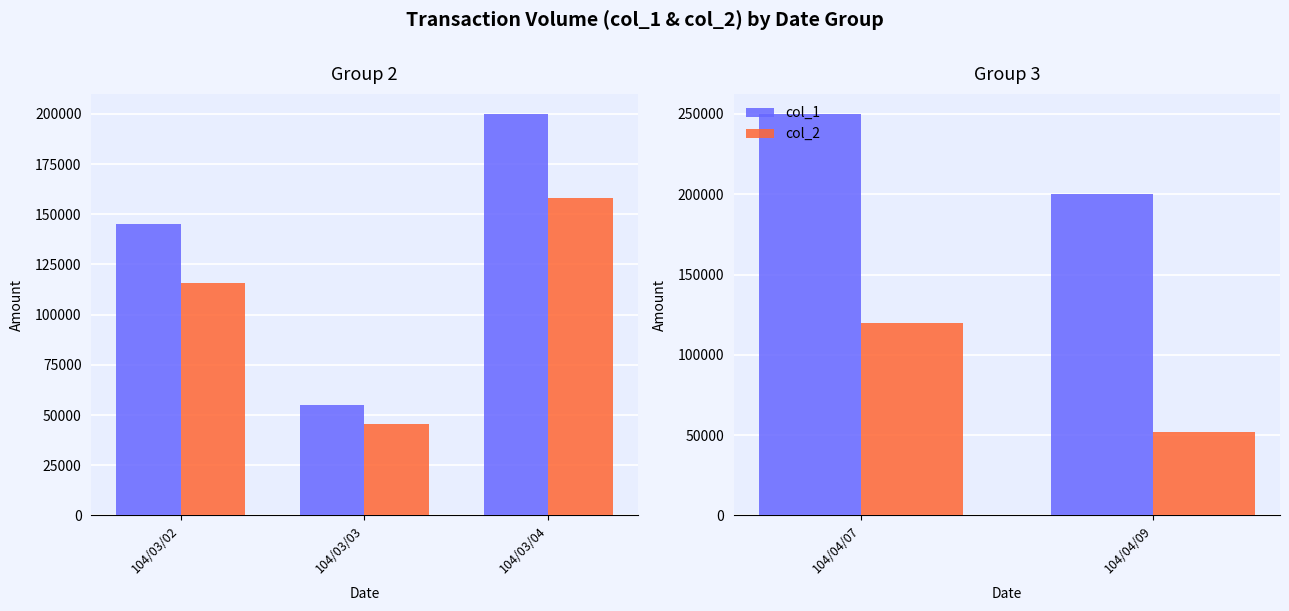

Does the chart contain any negative values?

No